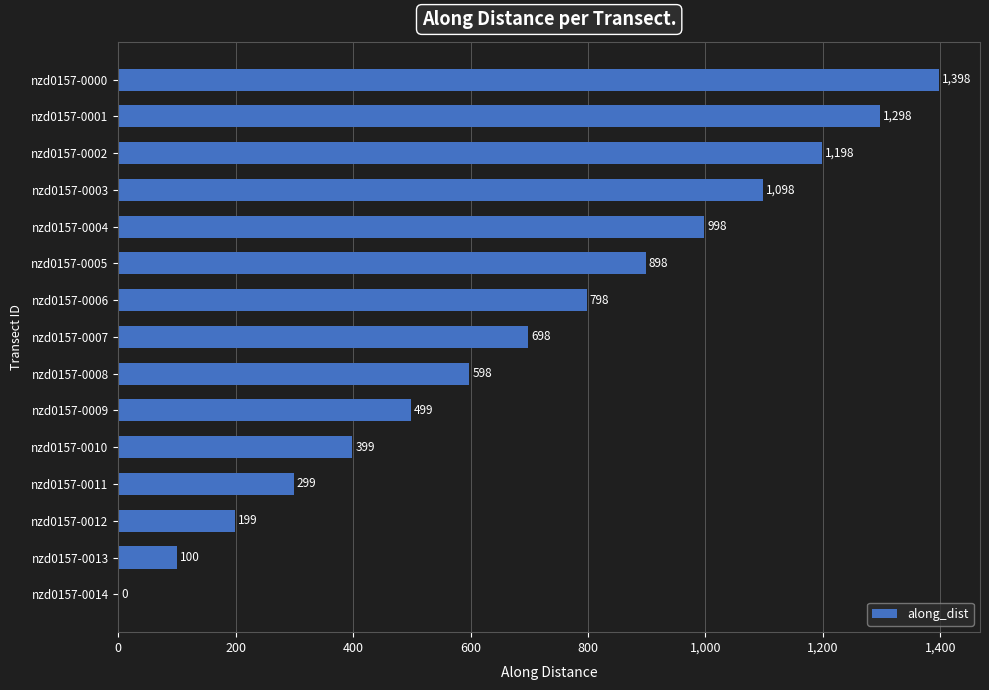

How many categories are shown in the chart?

15